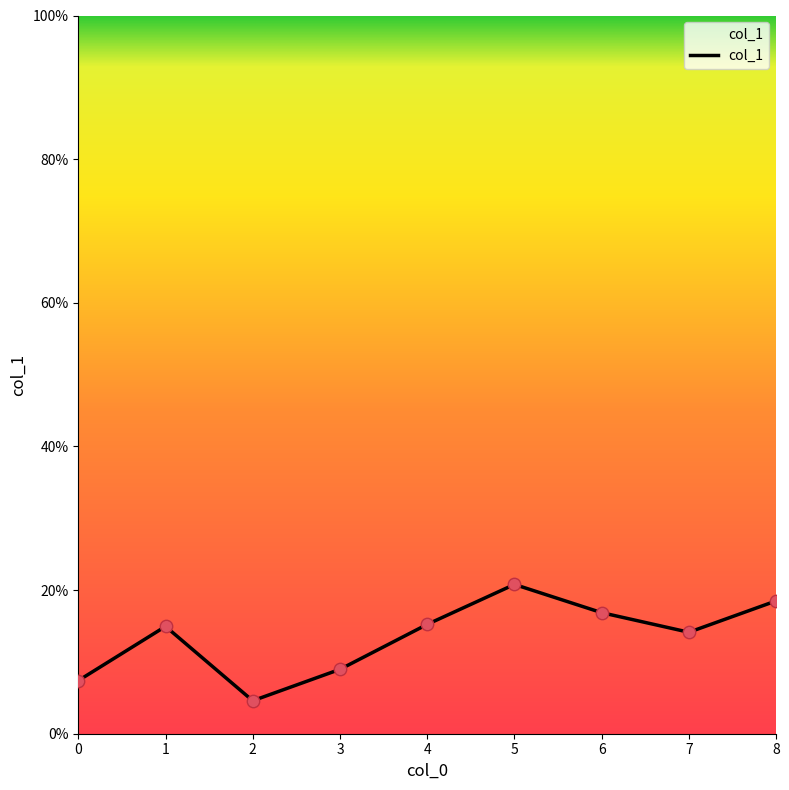

Does the chart have visible grid lines?

No